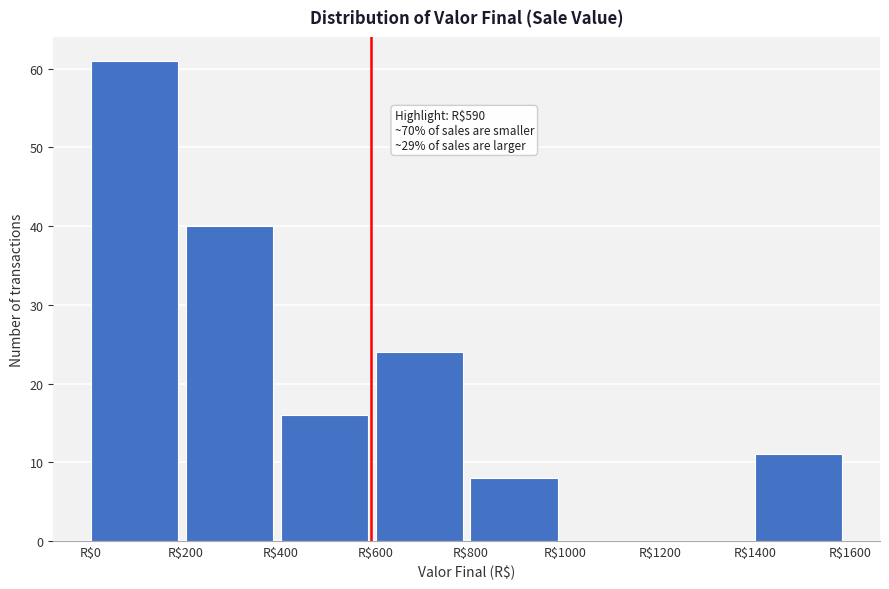

Over which range of the x-axis is the bar tallest?

0 to 200